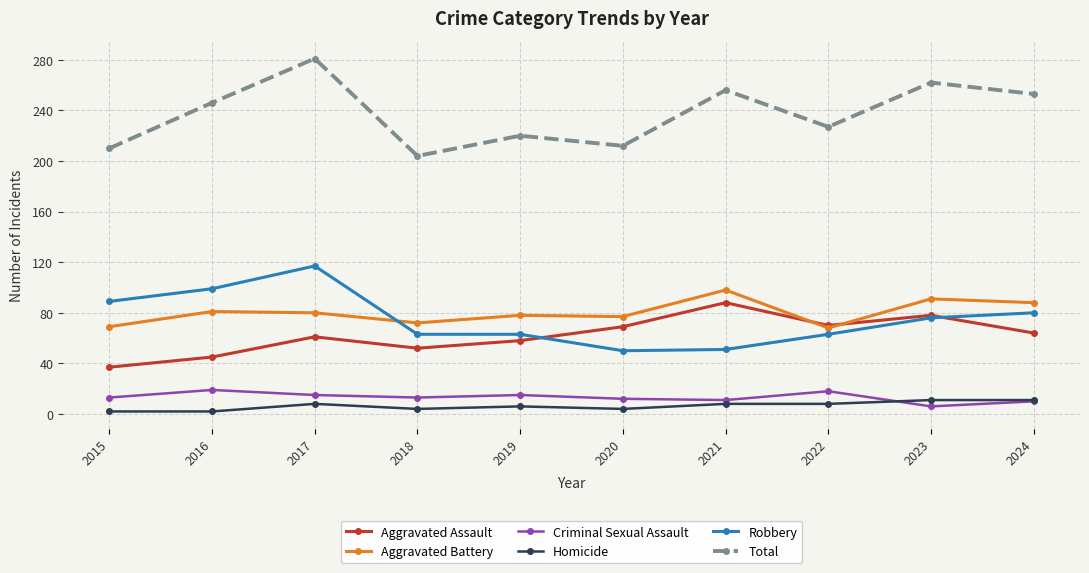

True or false: Aggravated Battery and Homicide cross at least once.

False